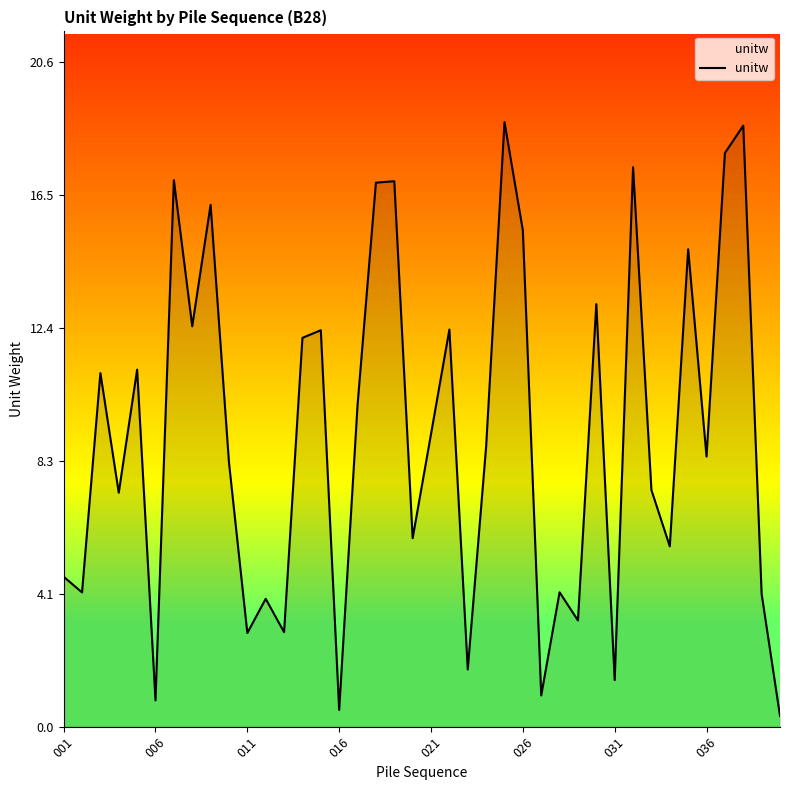

What is the greatest value displayed?

18.8